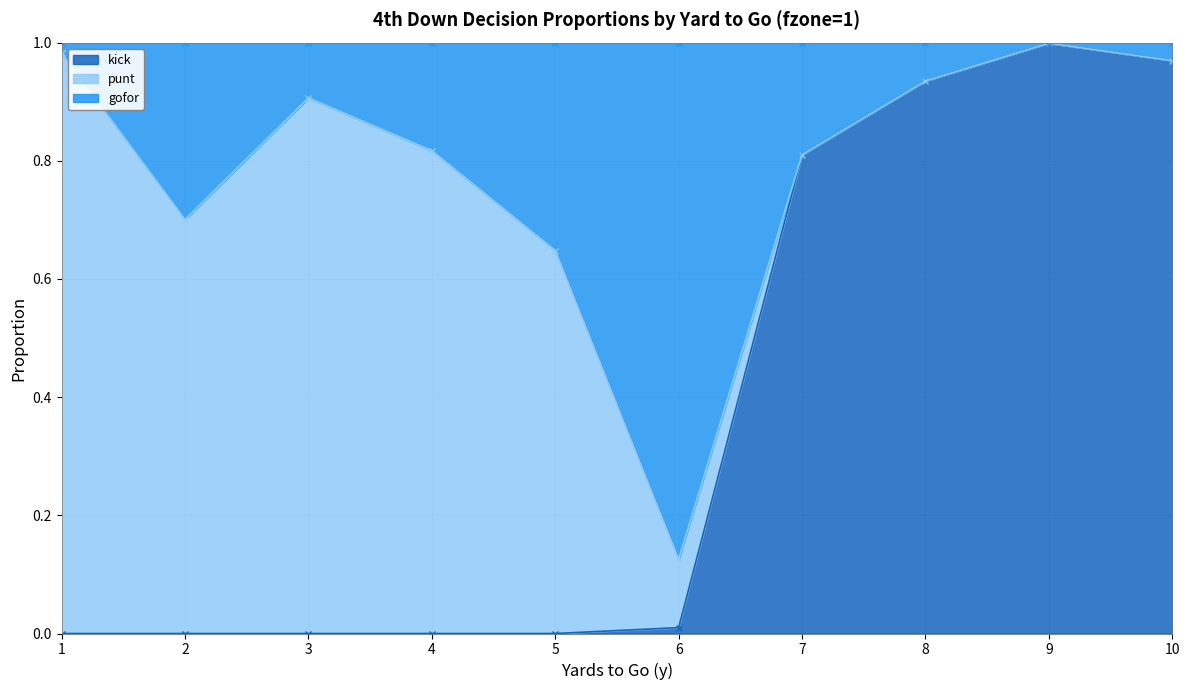

Between which two adjacent categories do gofor and punt first intersect?

5 and 6